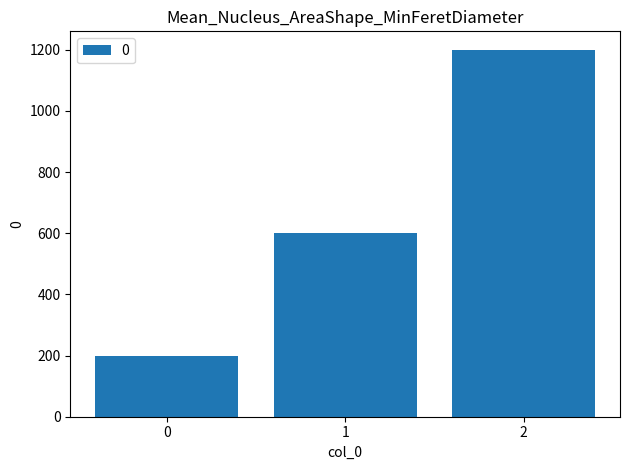

What is the greatest value displayed?

1200